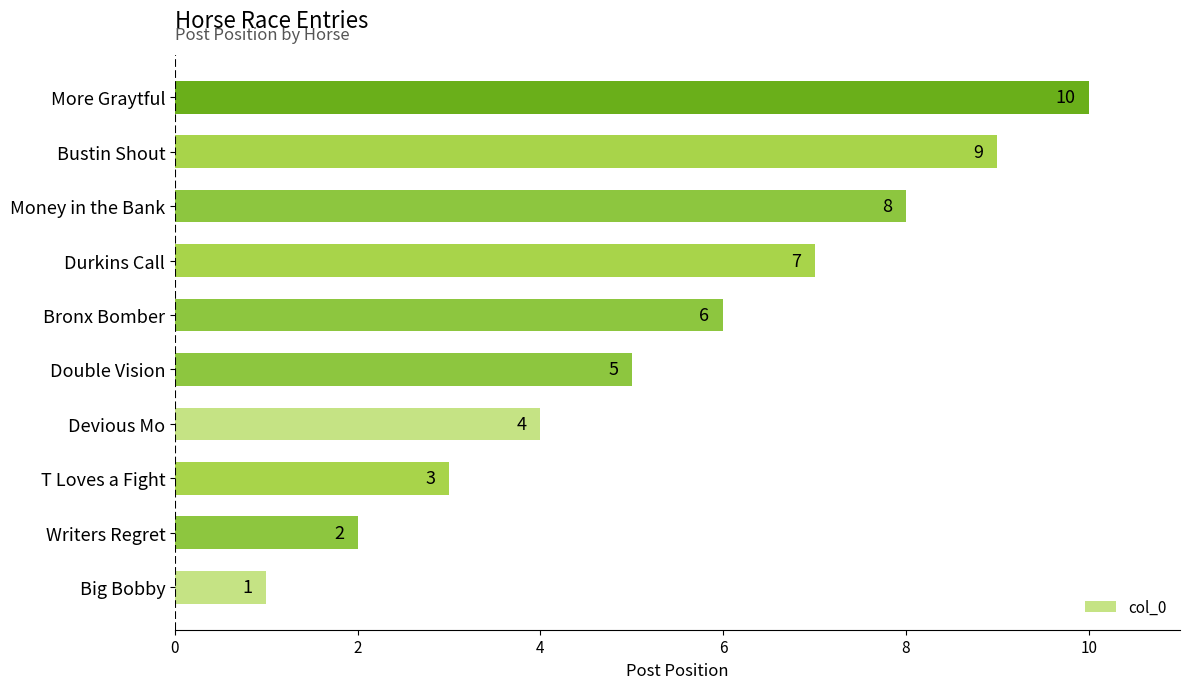

What is the change in value from Devious Mo to Bustin Shout?

+5